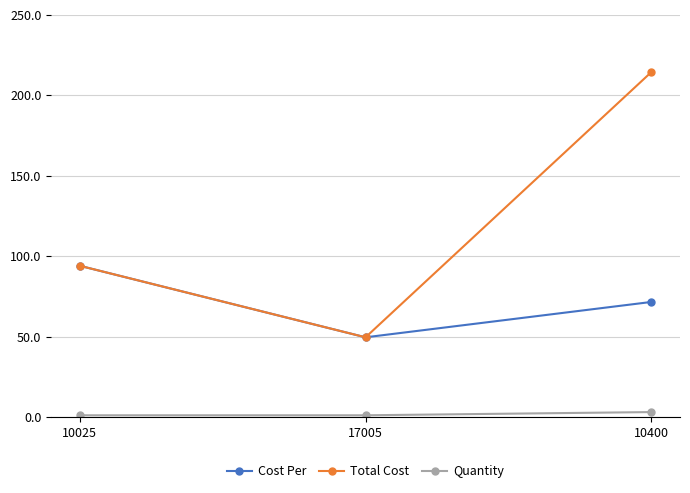

Does the chart display data point markers on the line(s)?

Yes